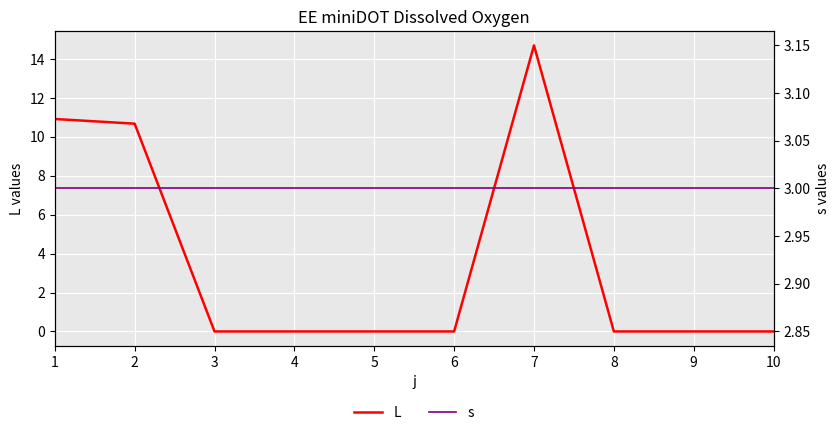

Between 1 and 6, which series saw the biggest shift?

L